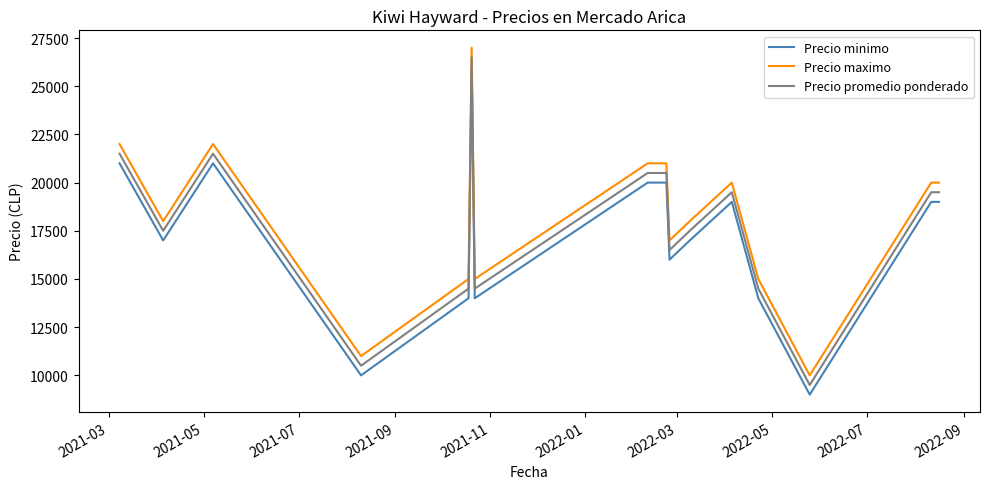

What is the smallest value displayed?

9000